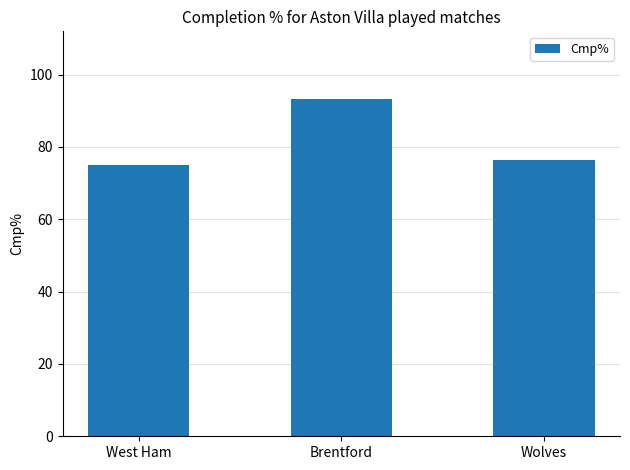

What is the sum of the values at Wolves and Brentford?

169.8